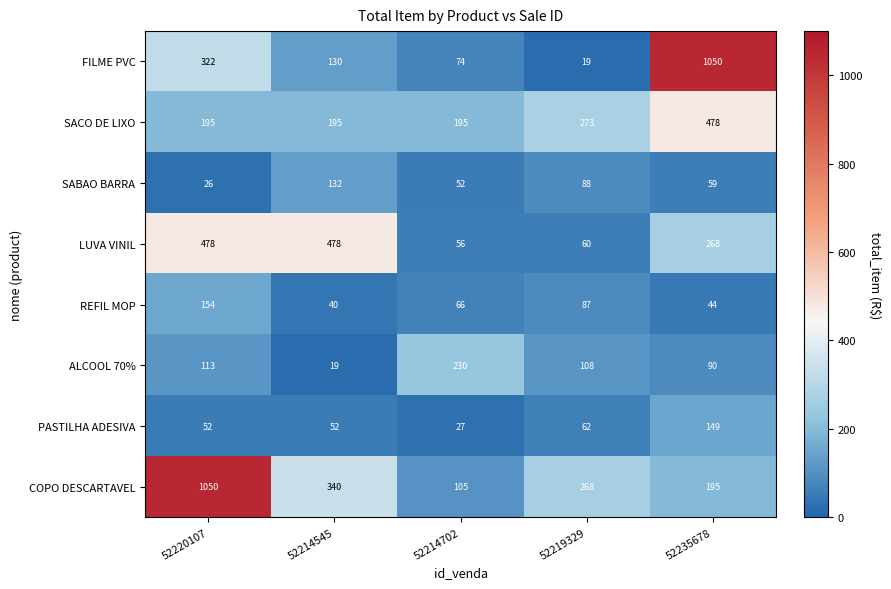

What is the maximum value for REFIL MOP?

154